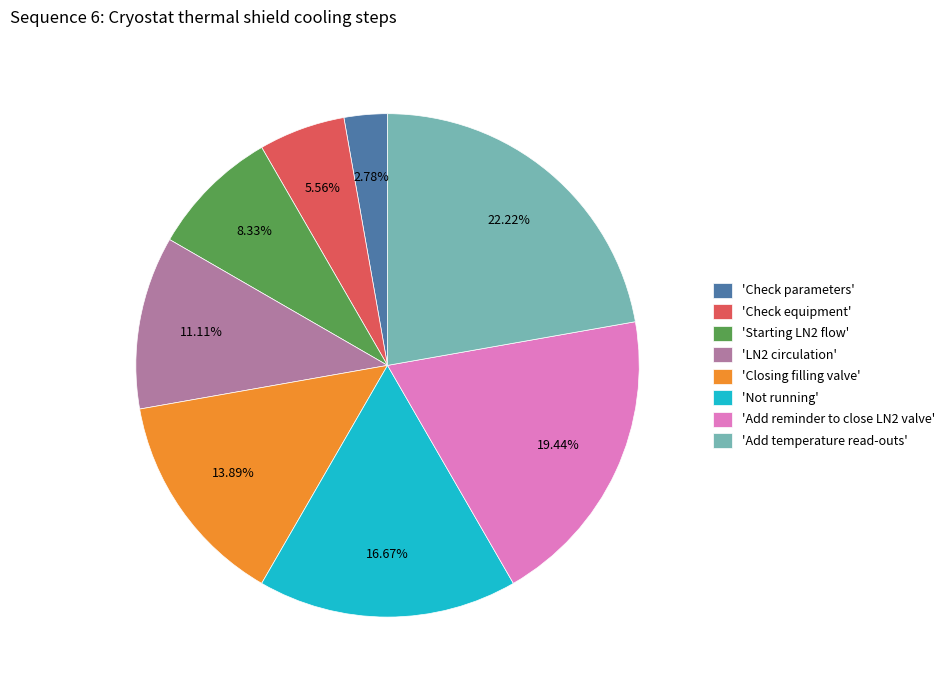

Does 'Not running' account for over 50% of the chart?

No